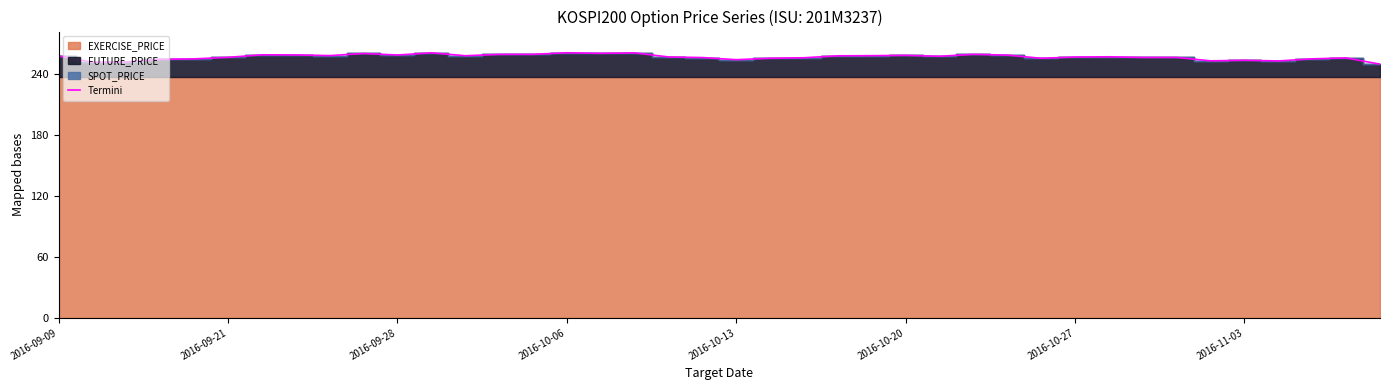

What is the difference between the second highest and minimum values?

11.2